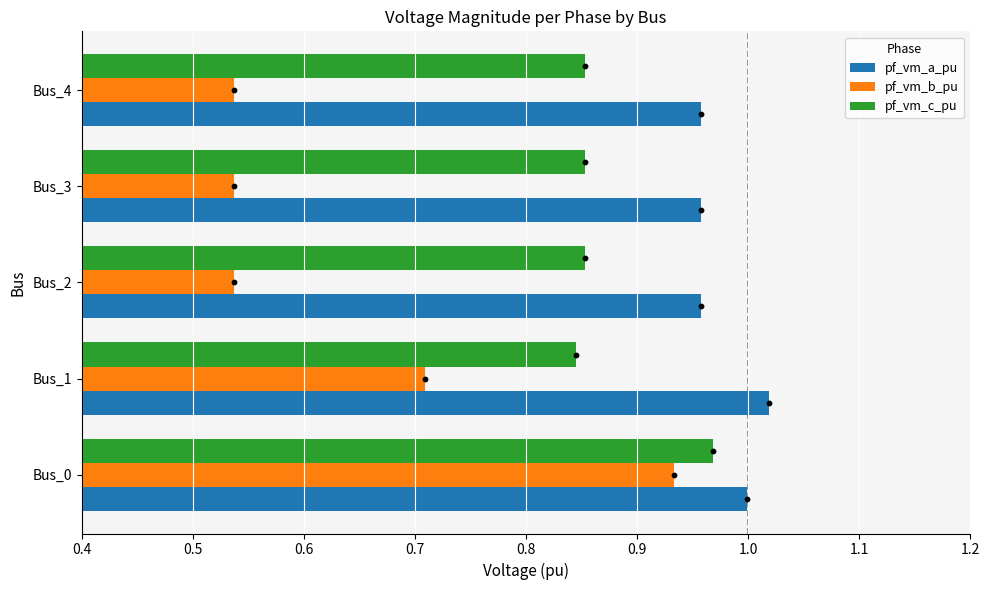

Which series has the largest Y range (max minus min)?

pf_vm_b_pu